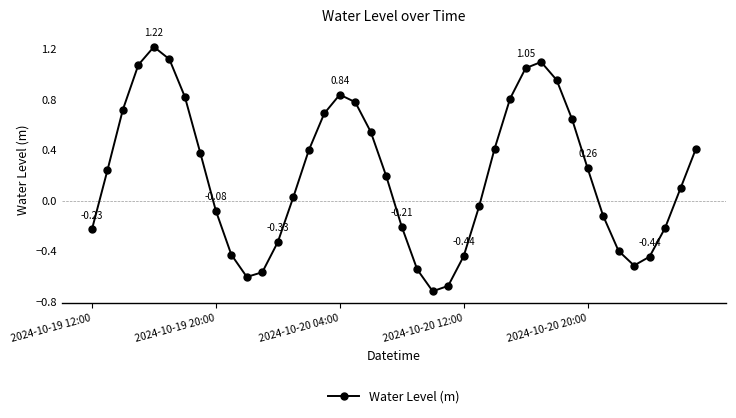

How many interior local valleys (lower than both neighbors) does the data have?

3